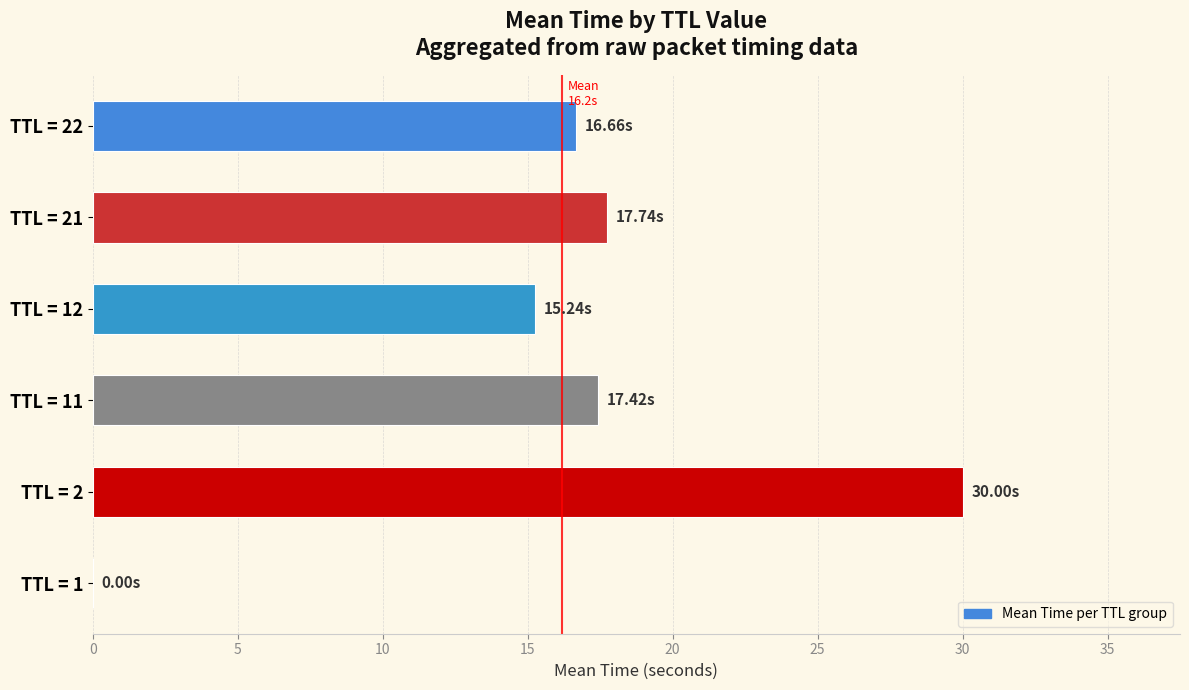

Between TTL = 22 and TTL = 2, which is larger?

TTL = 2